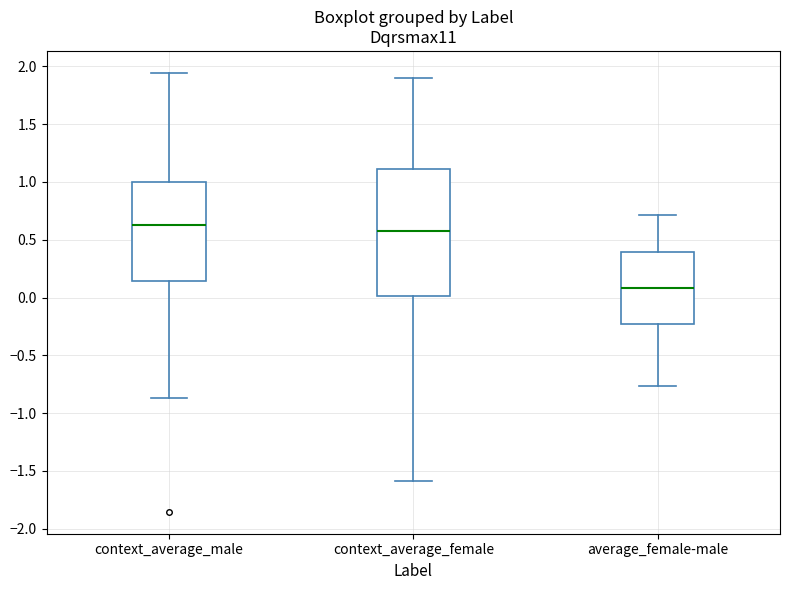

Where is the lower edge of the box for context_average_male on the y-axis? The values are not printed on the chart, so give them approximately, as read against the axis.

0.15